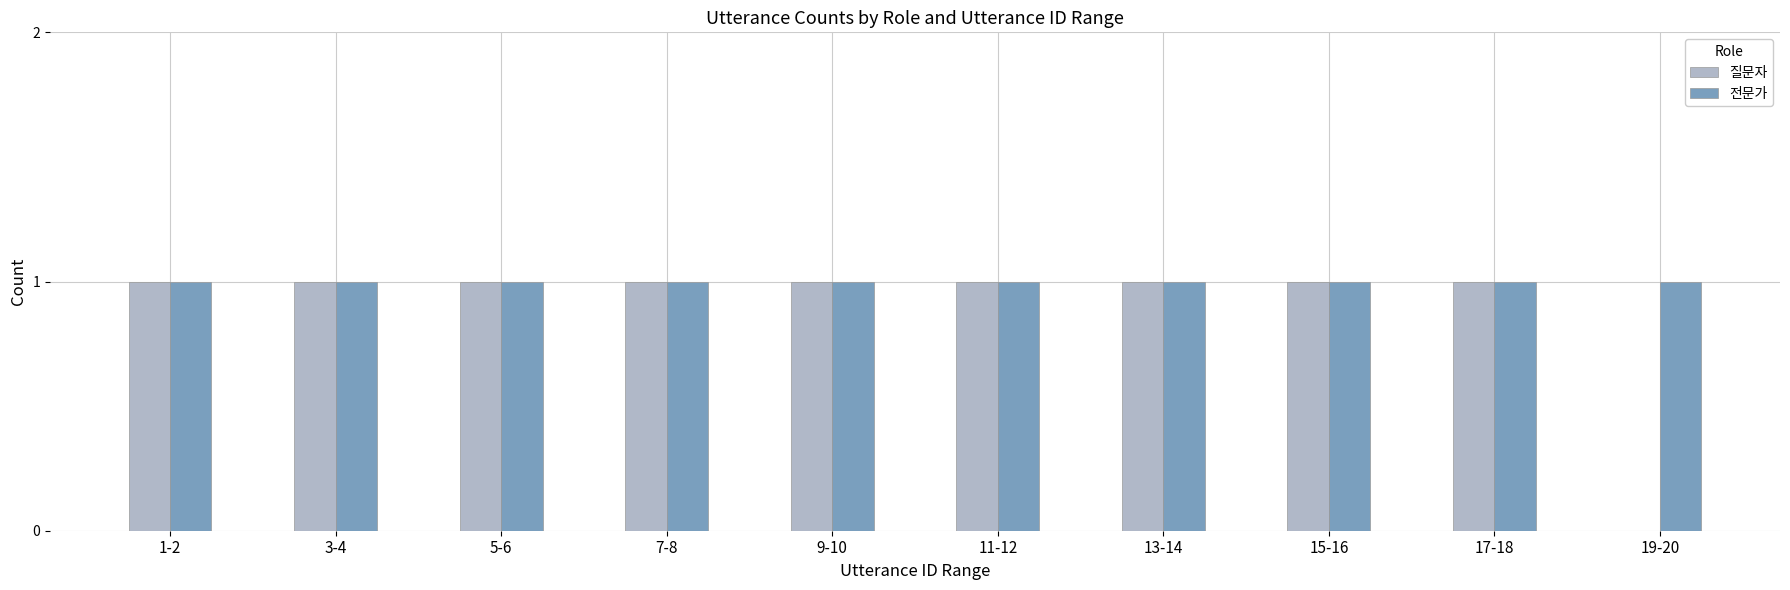

Which series has the largest total across all categories?

전문가